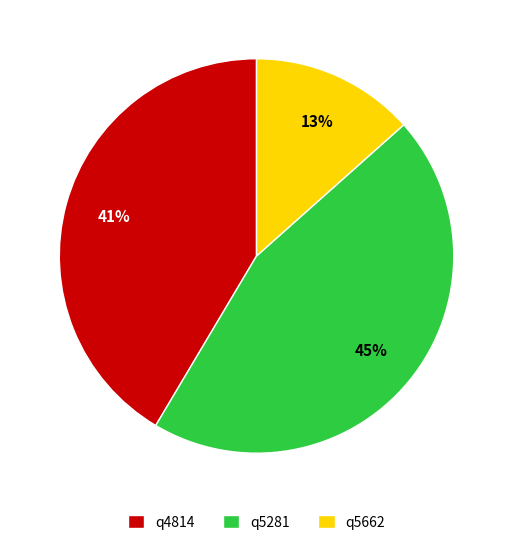

What is the ratio of the value at q5662 to the value at q5281?

0.3